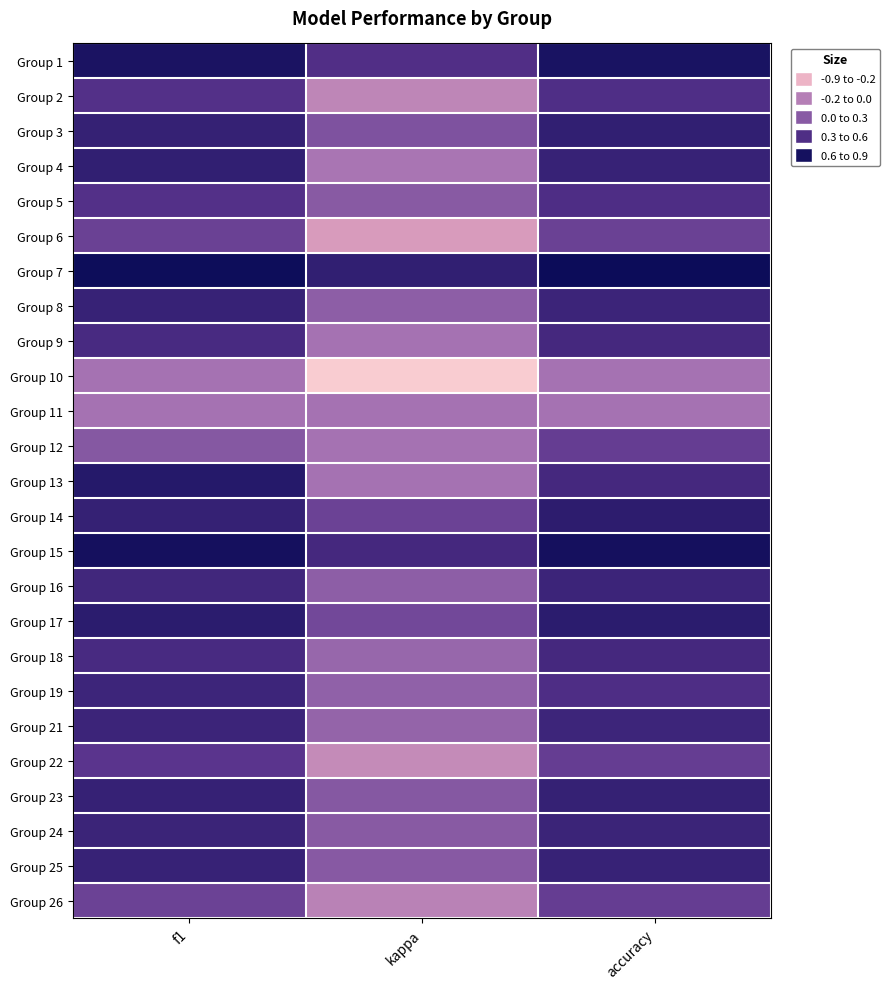

Count the number of categories in the chart.

3